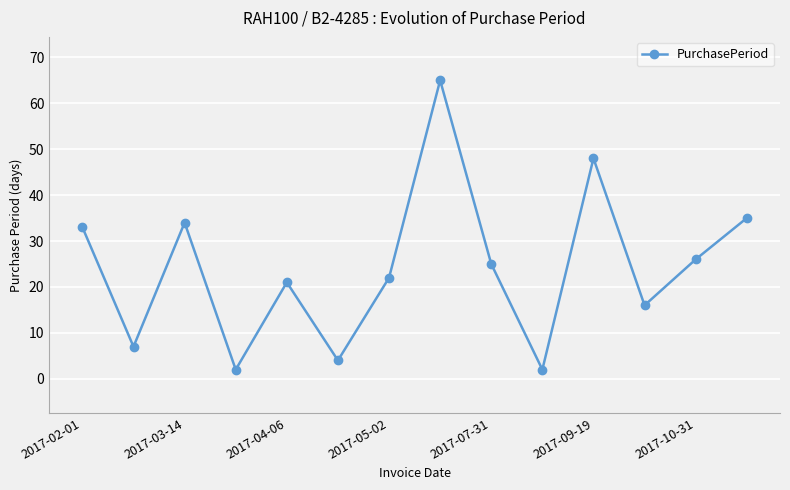

How many lines are shown in the chart?

1